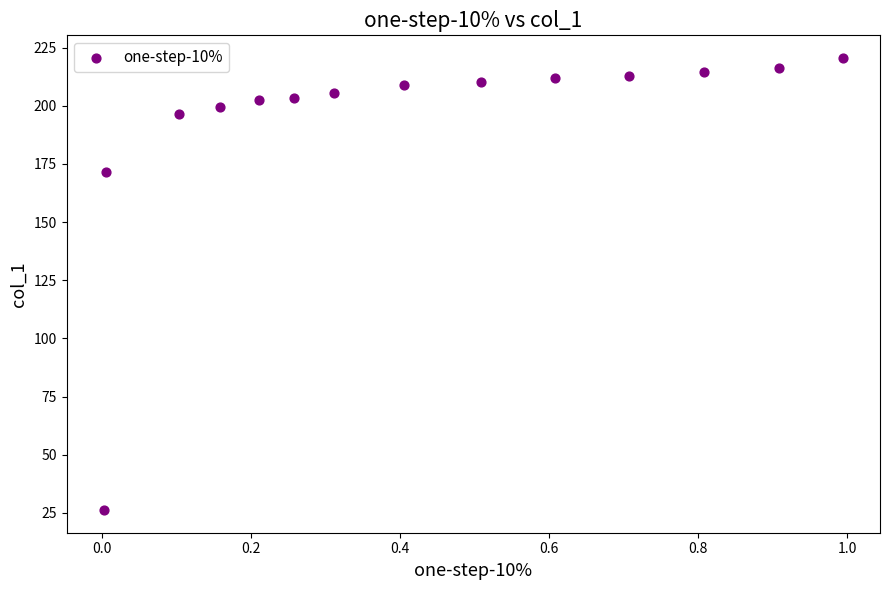

What Y value in the scatter plot is closest to 123?

171.6